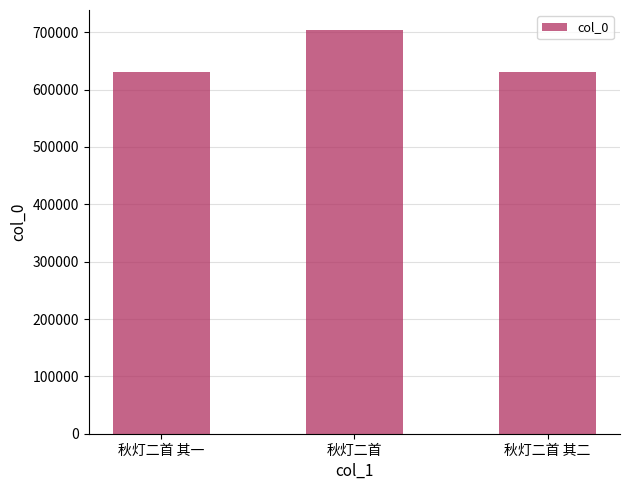

What is the label of the 3rd bar from the right?

秋灯二首 其一